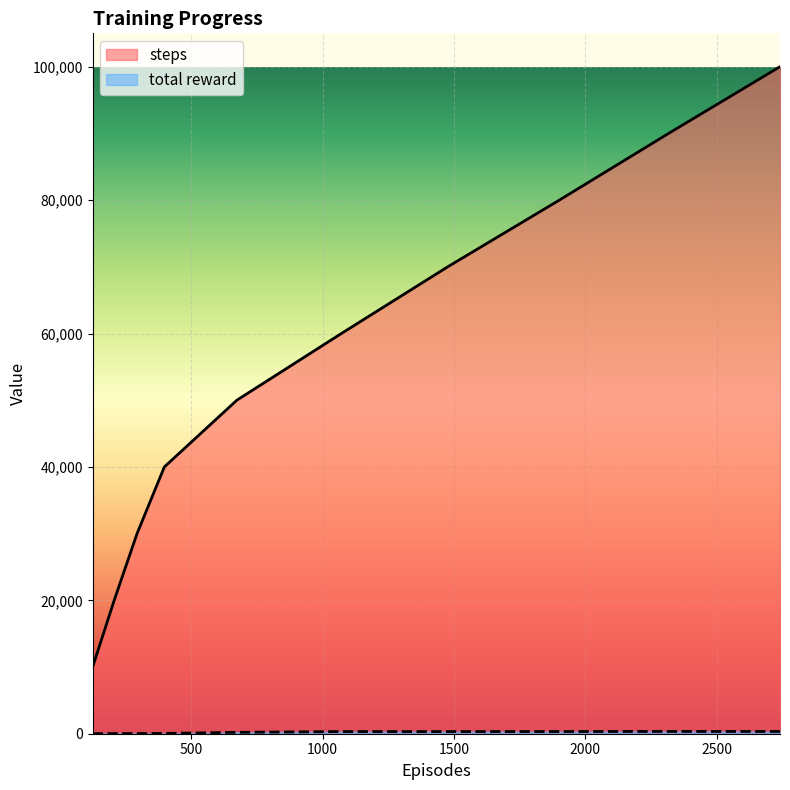

What is the total value across all series at 1901?

80330